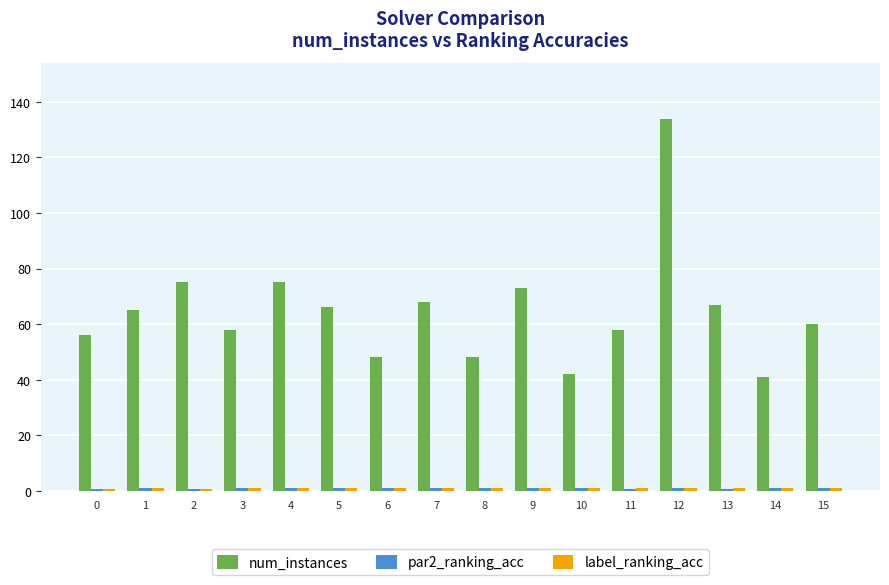

Are the bars grouped side by side (vs. stacked)?

Yes